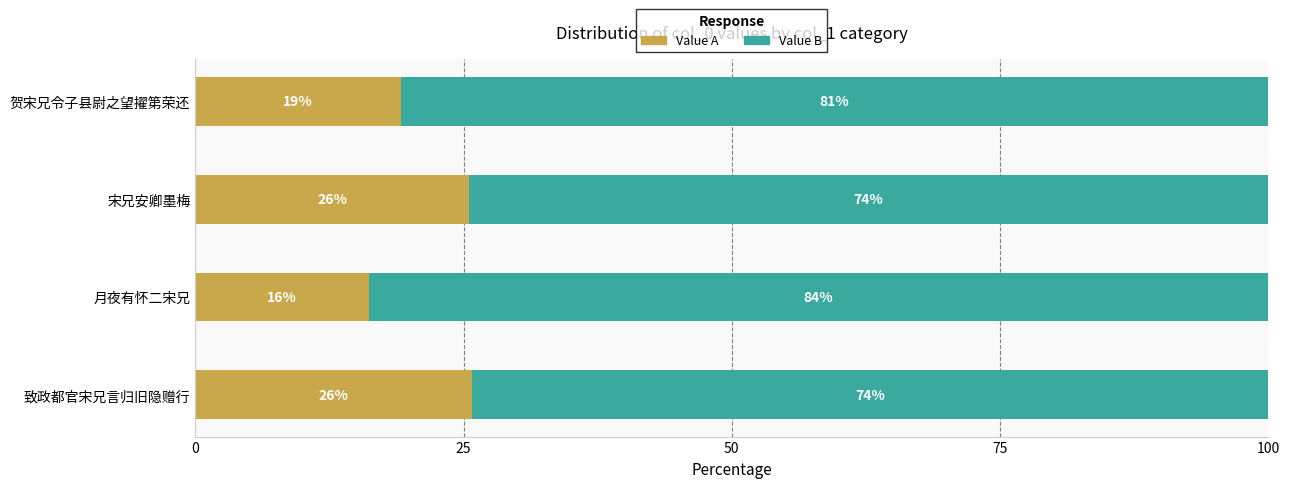

What is the average value of the Value A series?

21.7